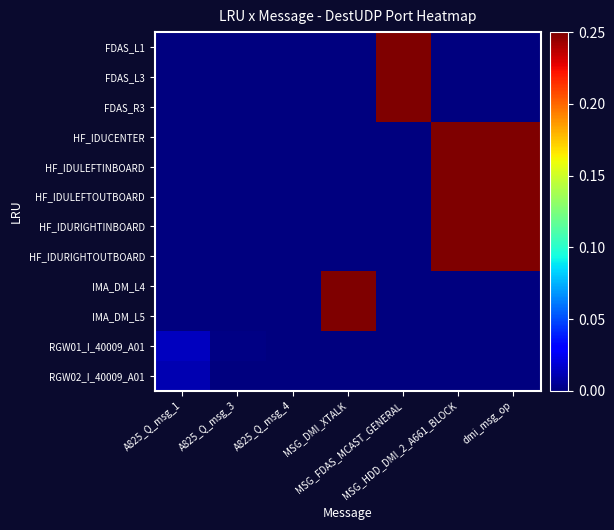

What is the spread (max minus min) of values at dmi_msg_op?

1.0